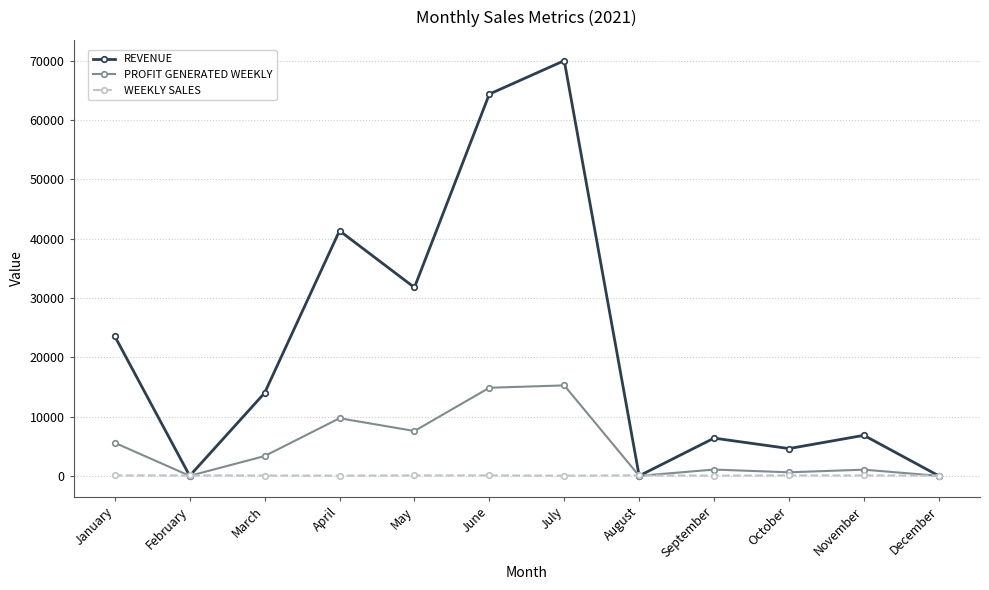

In PROFIT GENERATED WEEKLY, how many points are lower than both neighbors (excluding endpoints)?

4